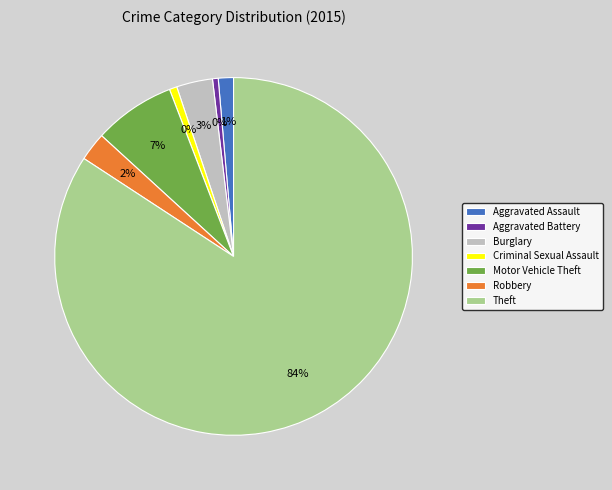

Rank the categories by value from lowest to highest.

Aggravated Battery, Criminal Sexual Assault, Aggravated Assault, Robbery, Burglary, Motor Vehicle Theft, Theft